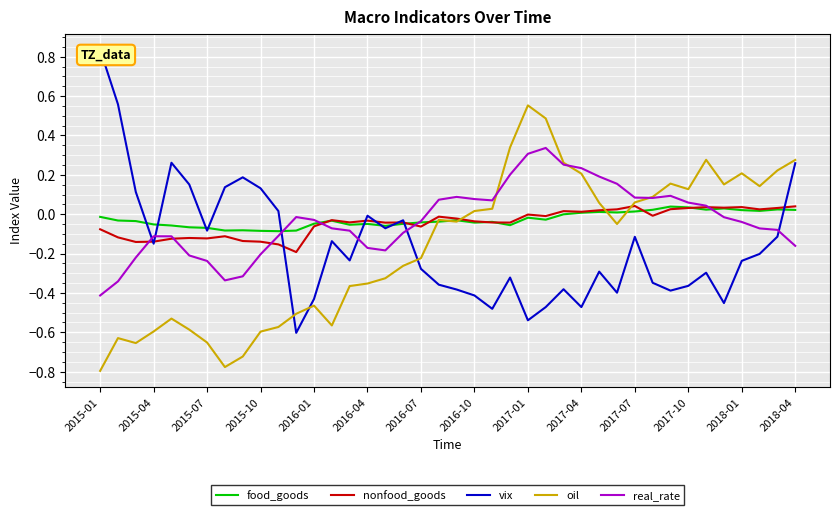

At which category does the chart reach its peak across all series?

2015-01